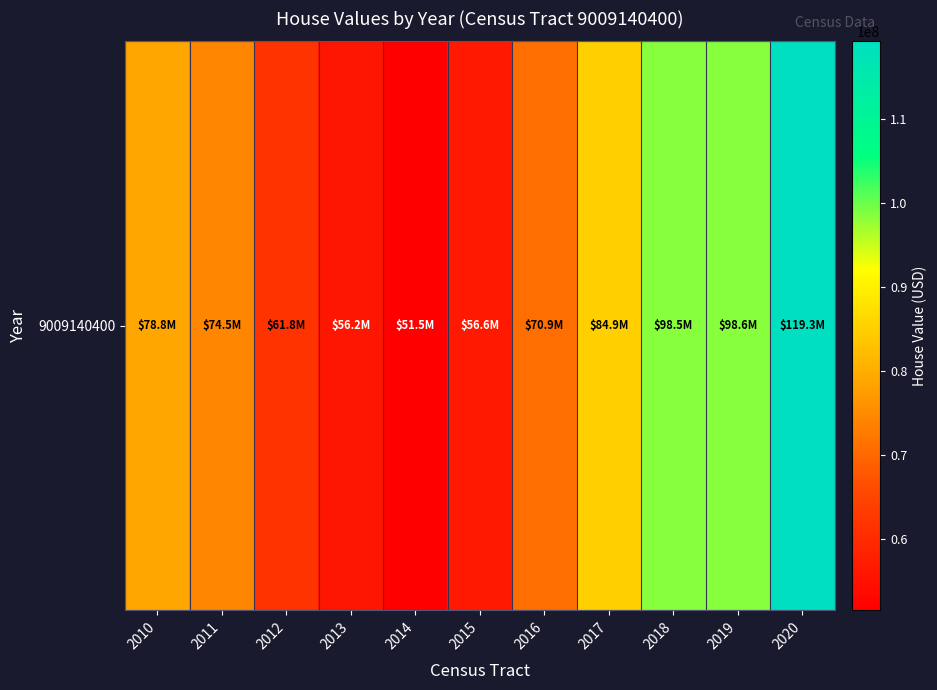

How many values are below 74512500?

5